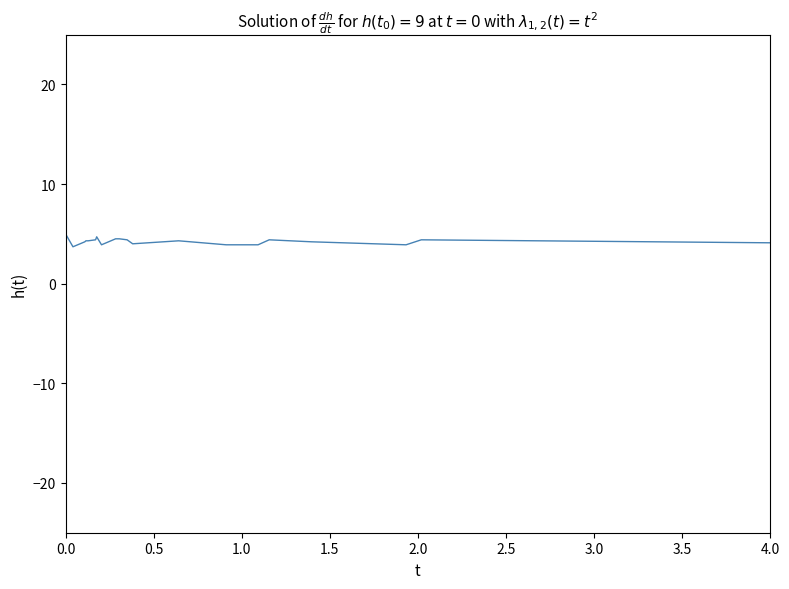

What is the minimum value shown in the chart?

3.7